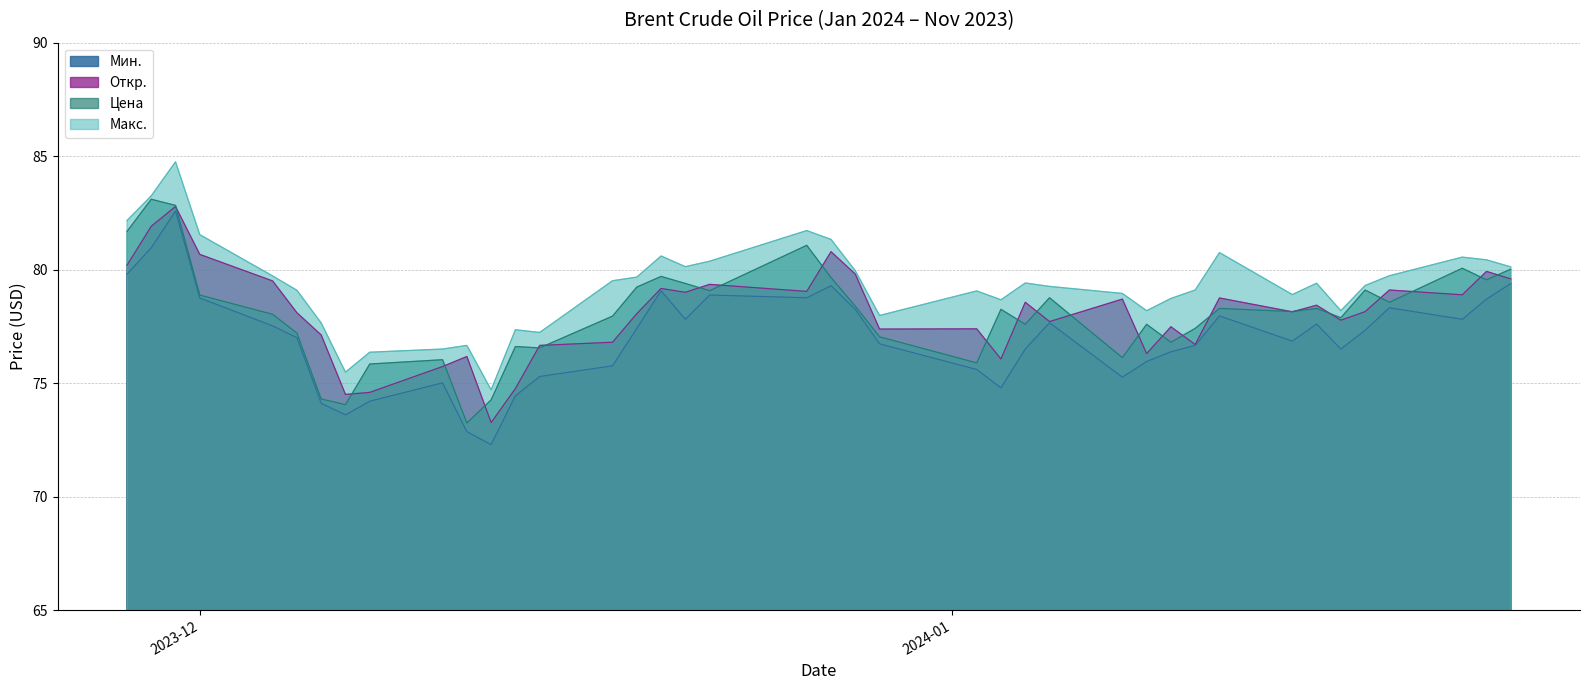

What is the highest value of the Откр. series?

82.8